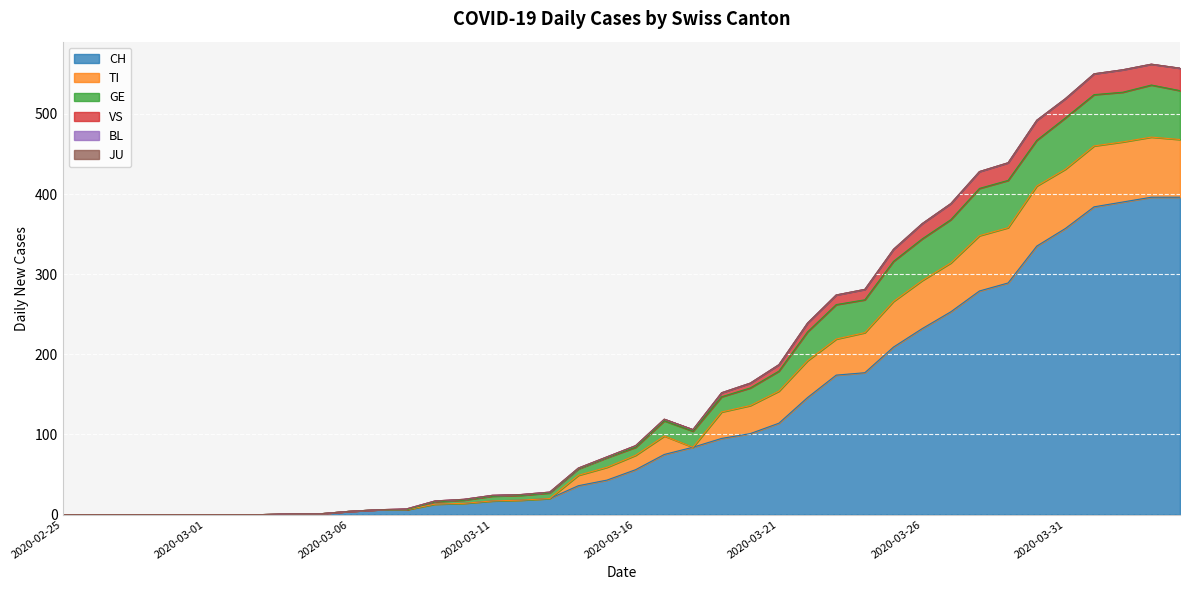

How many values in TI are above zero?

32